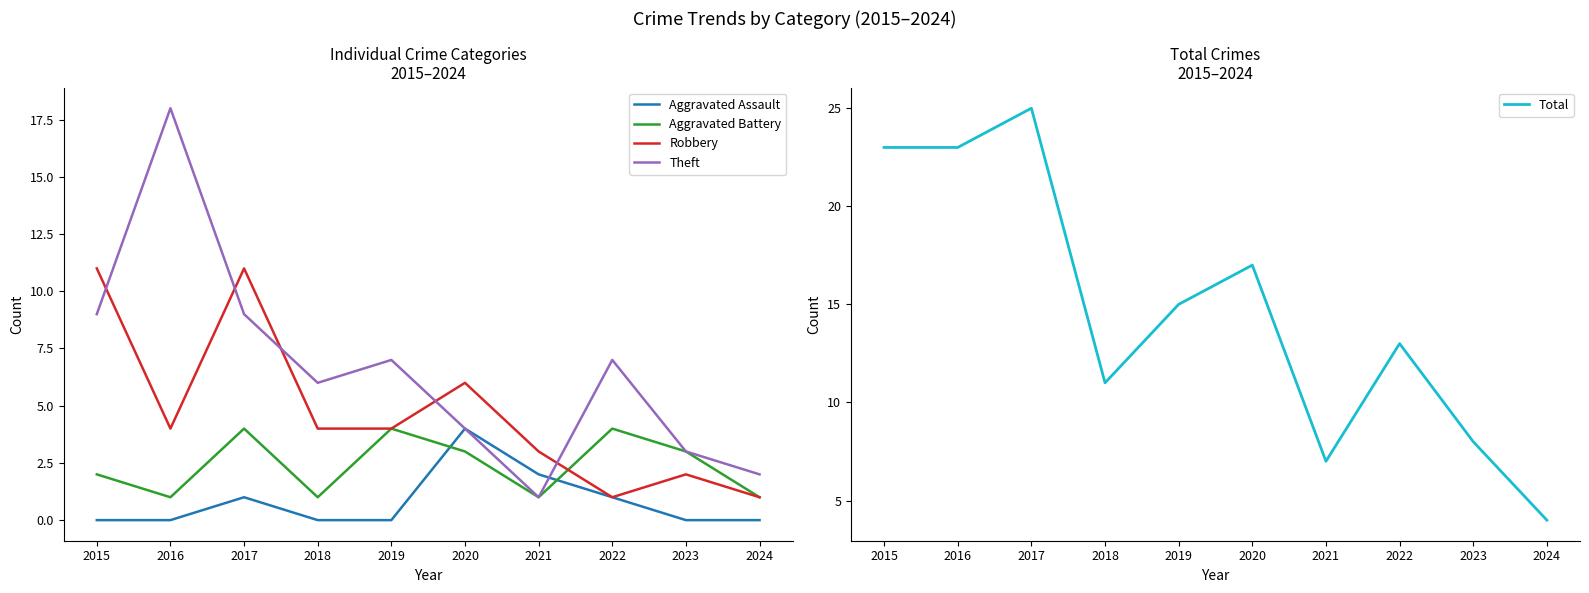

How many interior local peaks does the Robbery series have?

3